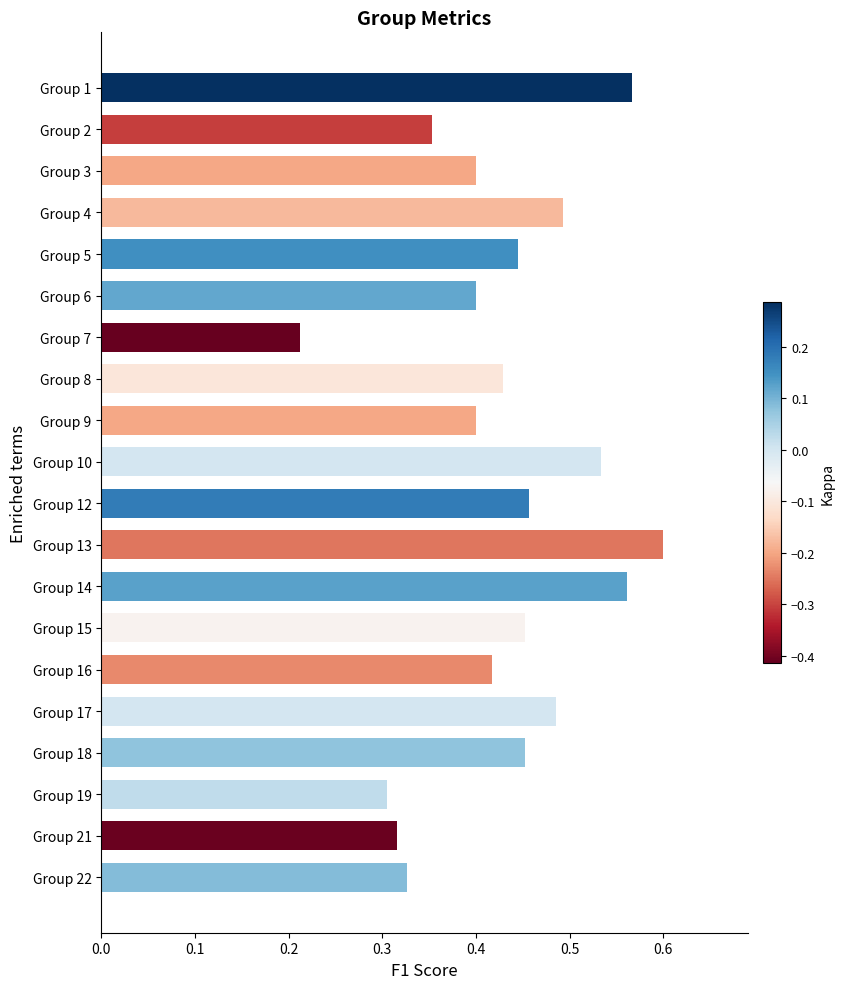

At which category does the chart reach its peak across all series?

Group 13